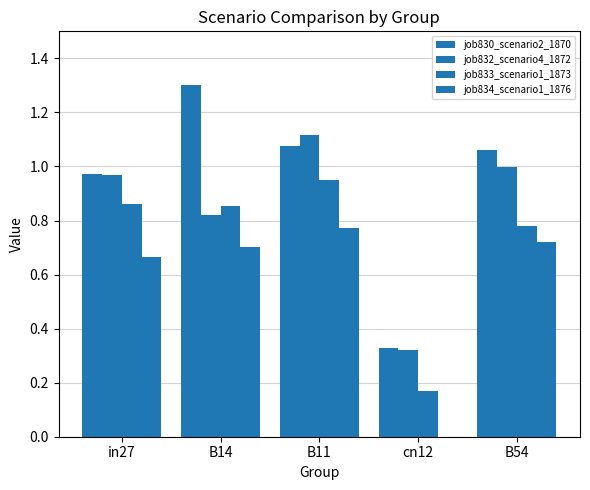

Are the bars grouped side by side (vs. stacked)?

Yes